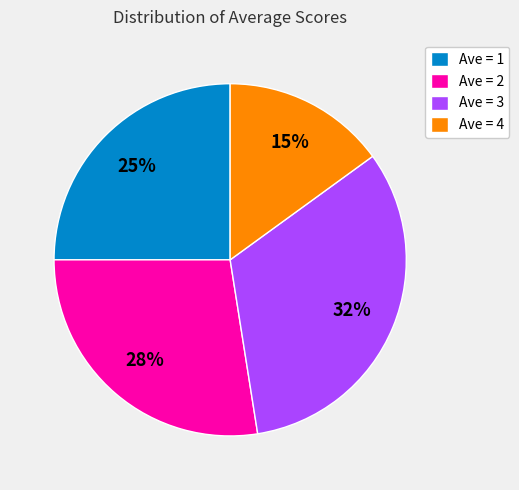

True or false: Ave = 2 accounts for 28% of the total.

True